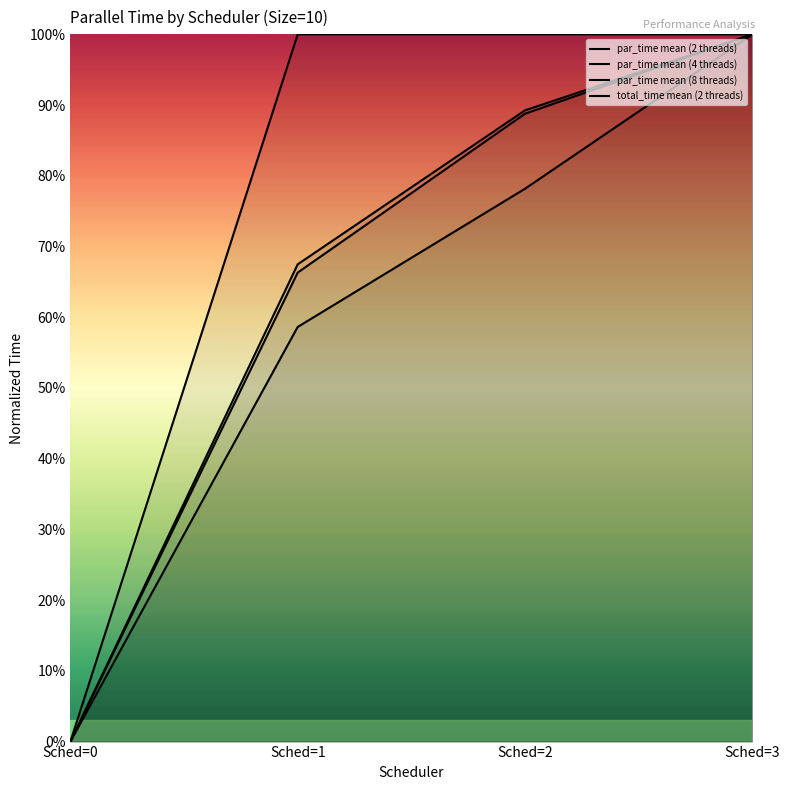

Reading left to right, what are all the values shown in this chart?

par_time mean (2 threads): Sched=0=0.0	Sched=1=0.7	Sched=2=0.9	Sched=3=1.0
par_time mean (4 threads): Sched=0=0.0	Sched=1=0.7	Sched=2=0.9	Sched=3=1.0
par_time mean (8 threads): Sched=0=0.0	Sched=1=1.0	Sched=2=1.0	Sched=3=1.0
total_time mean (2 threads): Sched=0=0.0	Sched=1=0.6	Sched=2=0.8	Sched=3=1.0